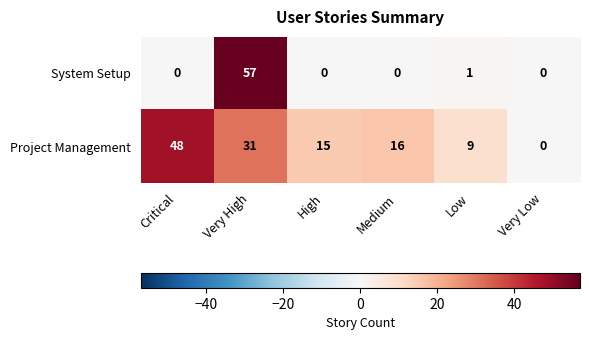

The value of Project Management at Very Low is 20. True or false?

False